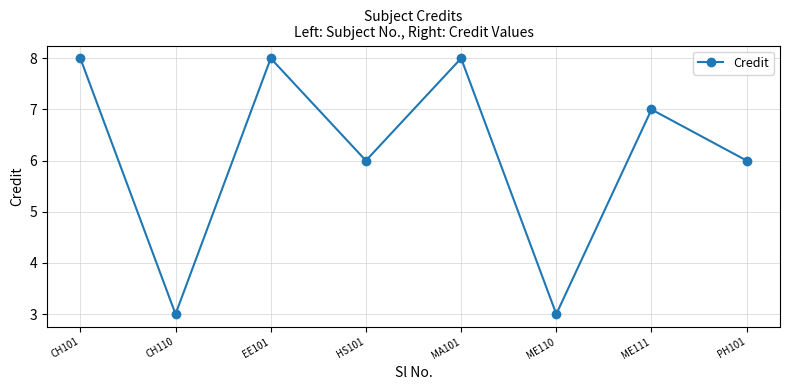

The value at HS101 is 9. True or false?

False